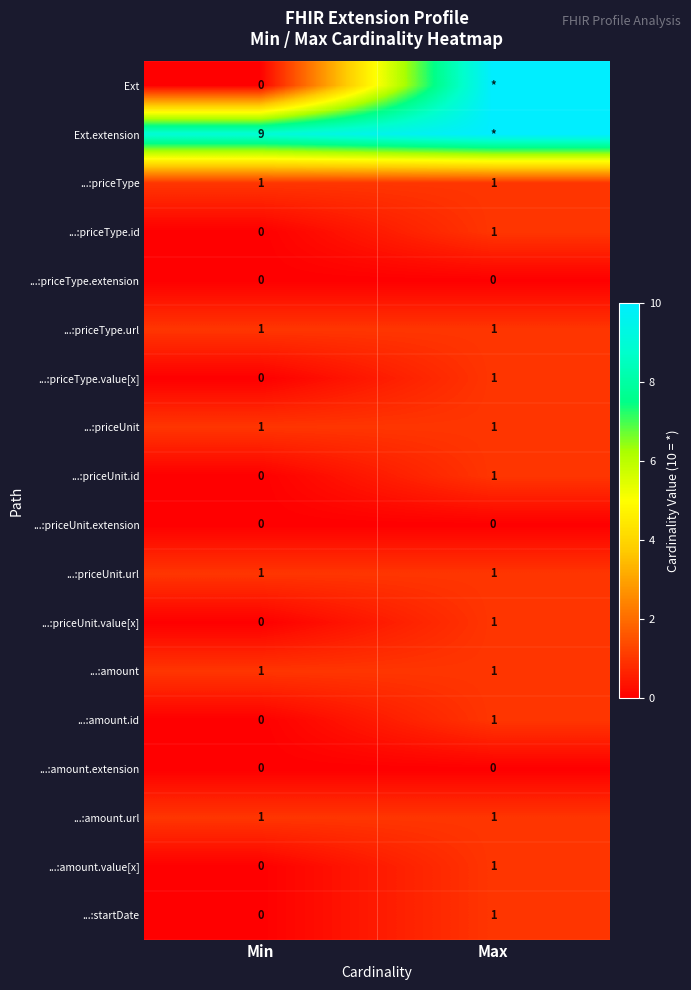

What is the difference between the highest and lowest values at Min?

9